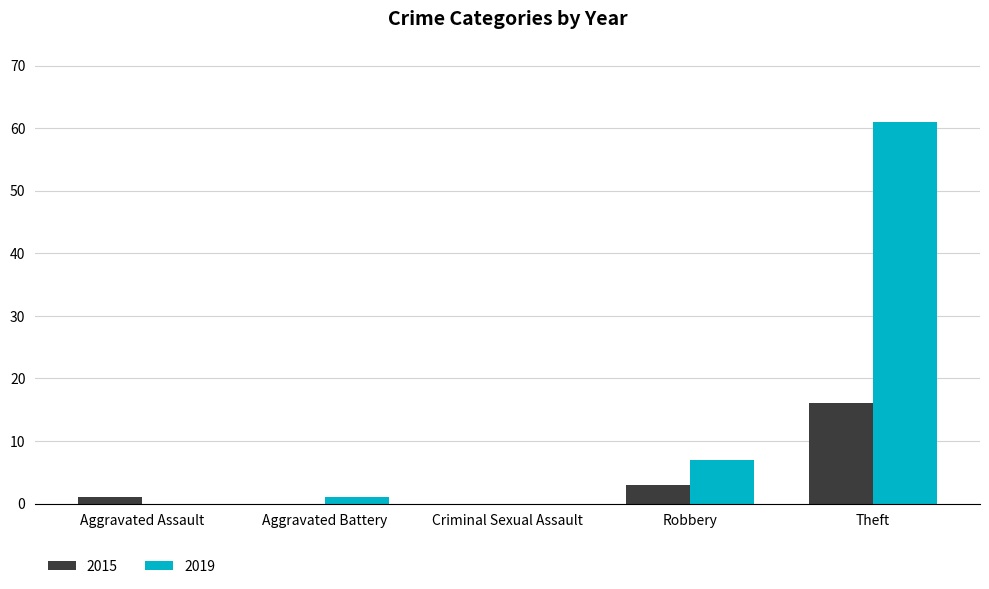

True or false: 2019 has a value of 7 at Robbery.

True